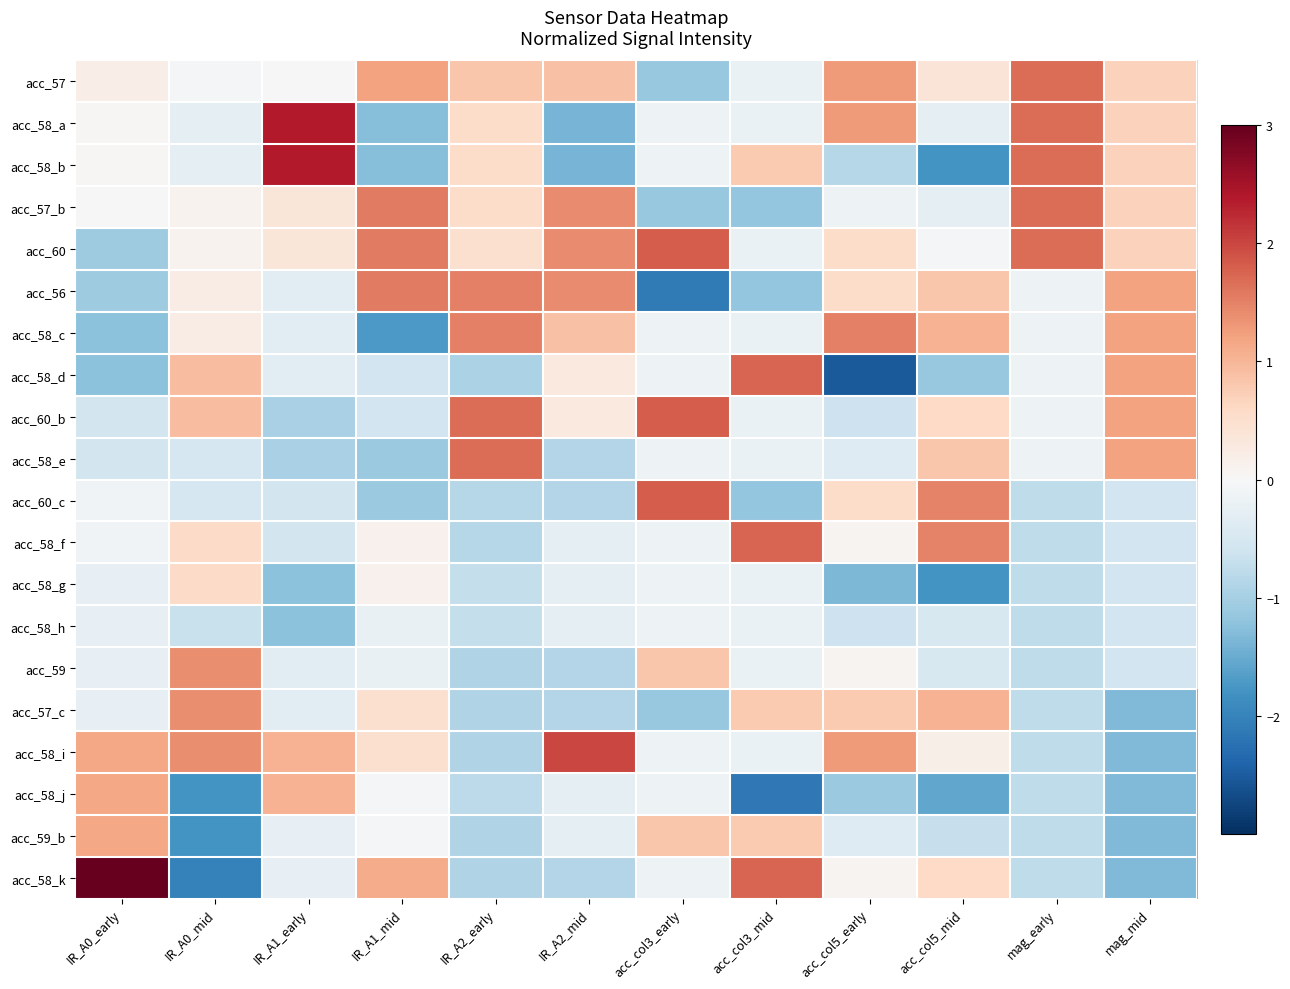

At which category is the sum across all series the highest?

IR_A1_early